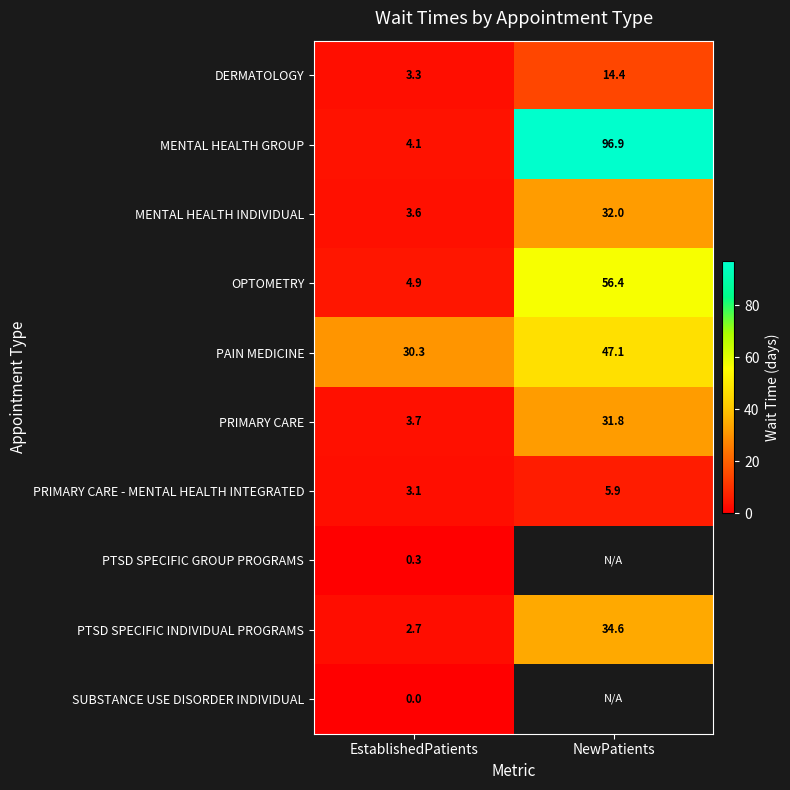

True or false: PRIMARY CARE has a value of 3.7 at EstablishedPatients.

True